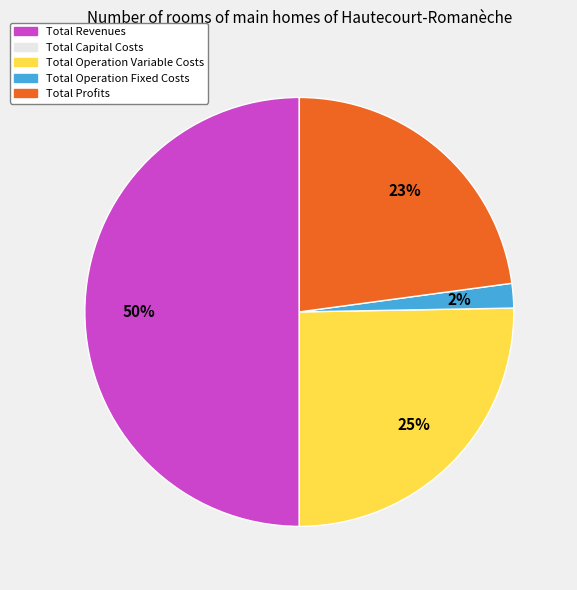

To the nearest percent, what is the average slice percentage?

25%